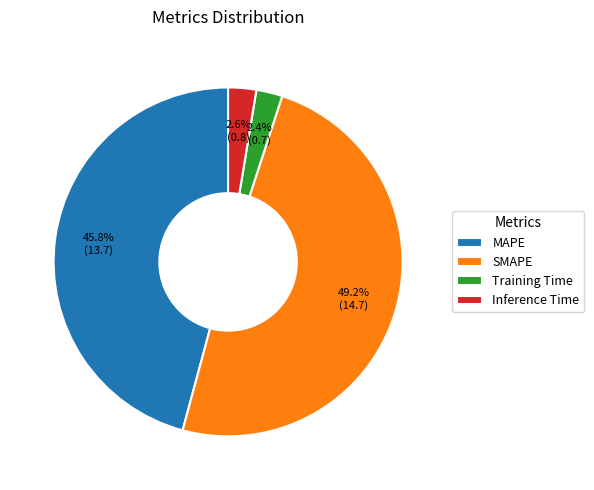

Is MAPE the majority of the pie?

No